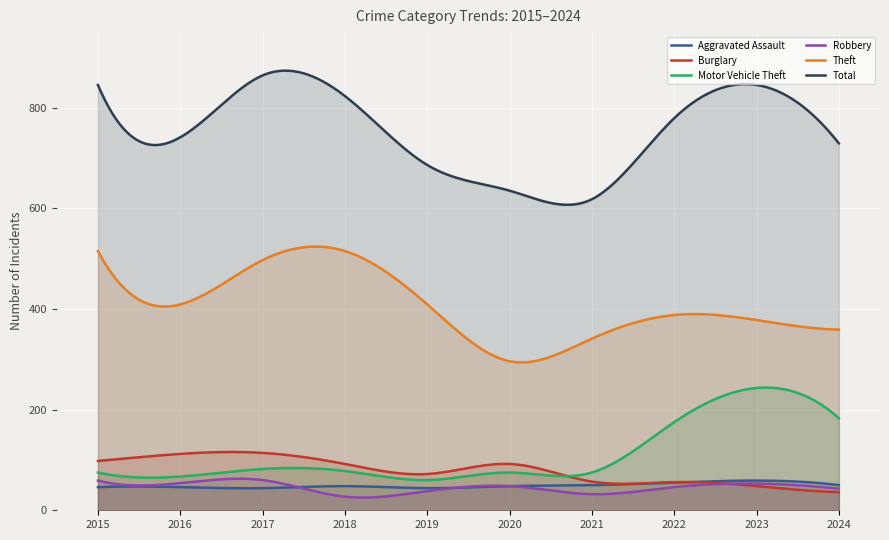

True or false: Total and Burglary cross at least once.

False